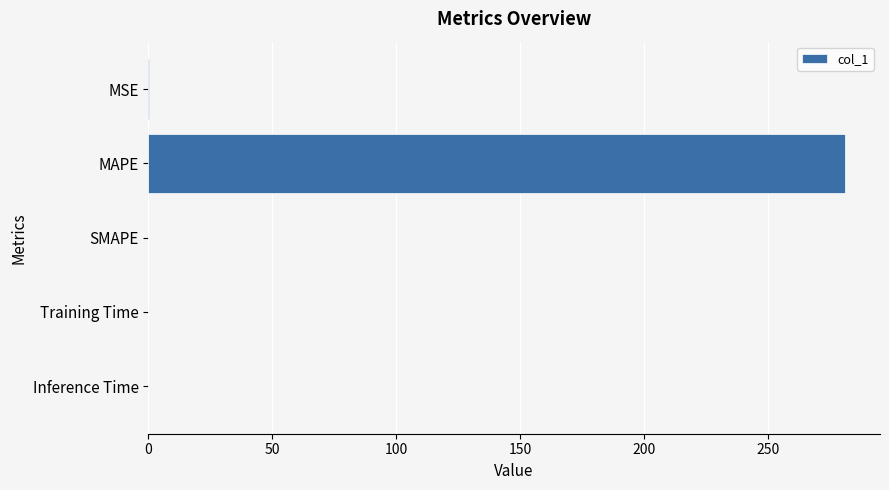

Which label corresponds to the largest value in the chart?

MAPE